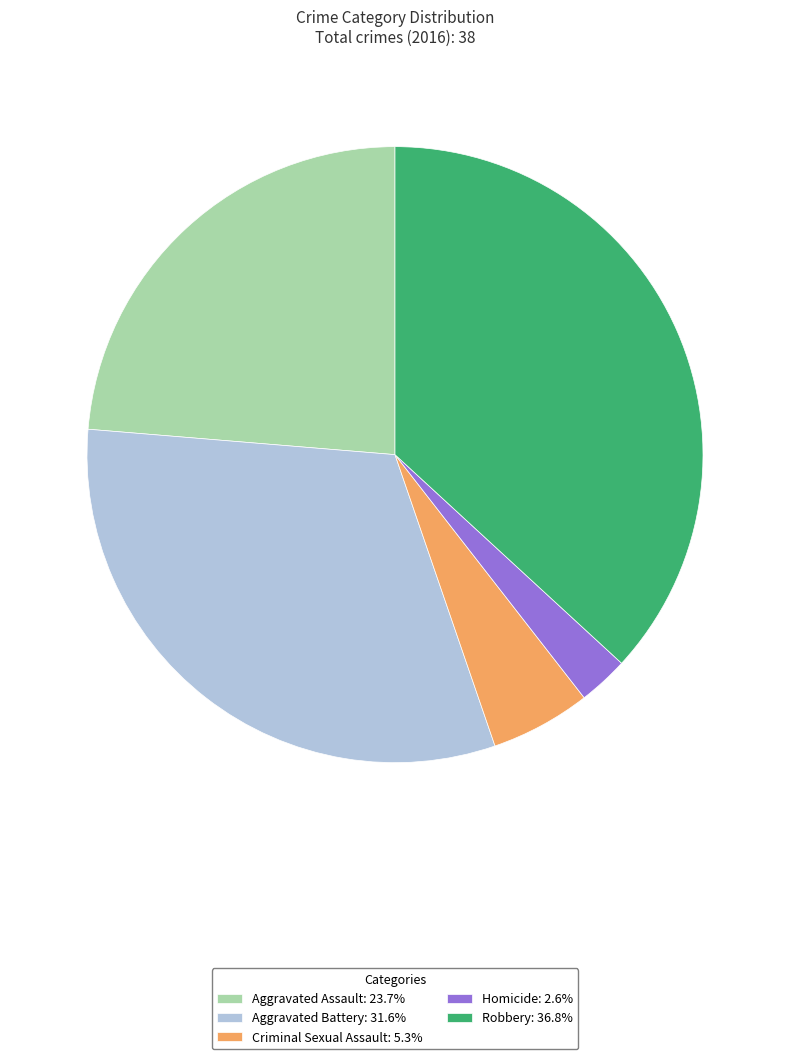

Do Aggravated Assault: 23.7% and Homicide: 2.6% together represent more than half of the pie?

No